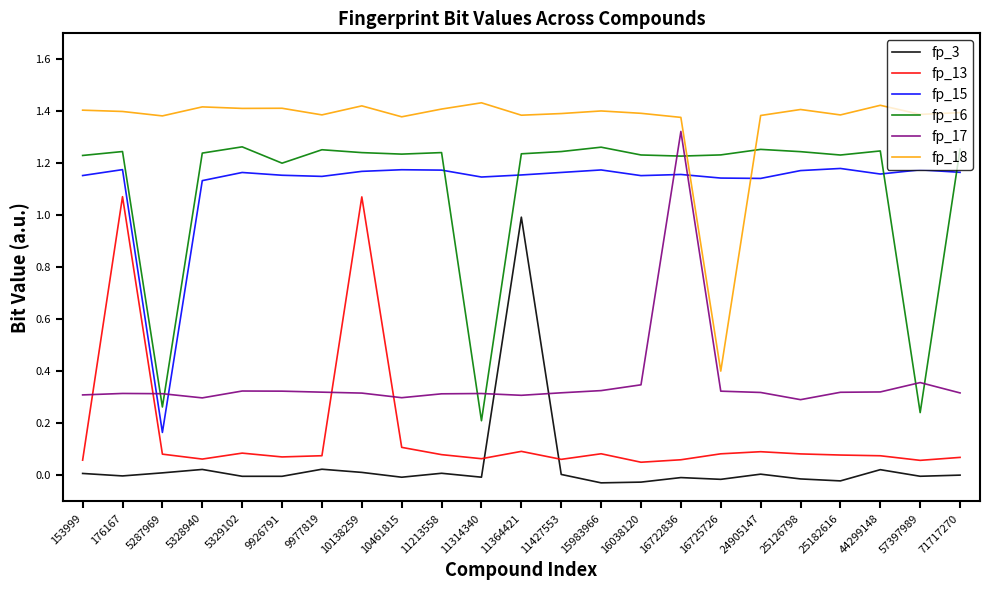

True or false: fp_17 has a value of 0.3 at 176167.

True